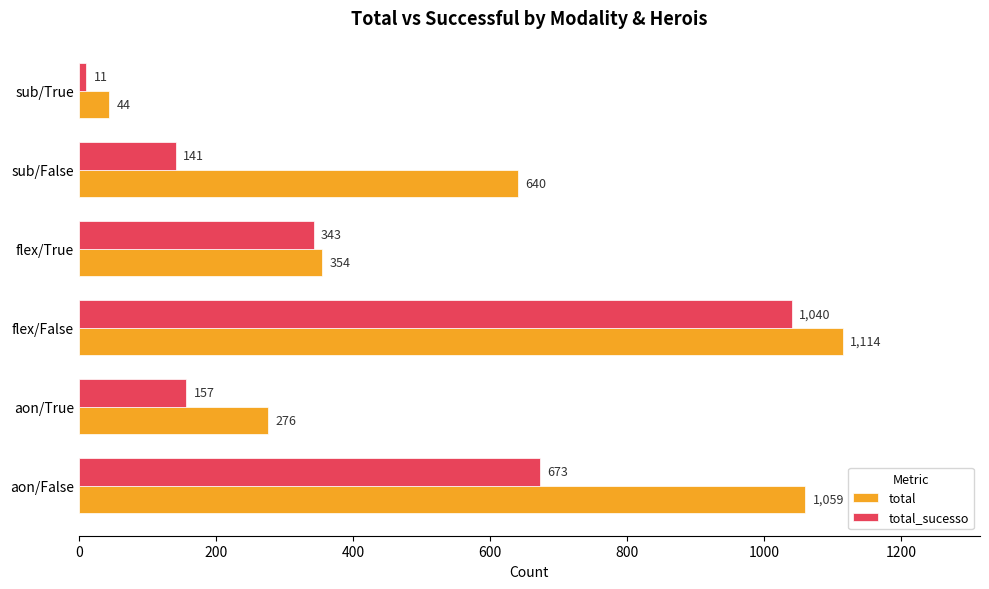

What is the difference between the second highest and second lowest values in the total_sucesso series?

532